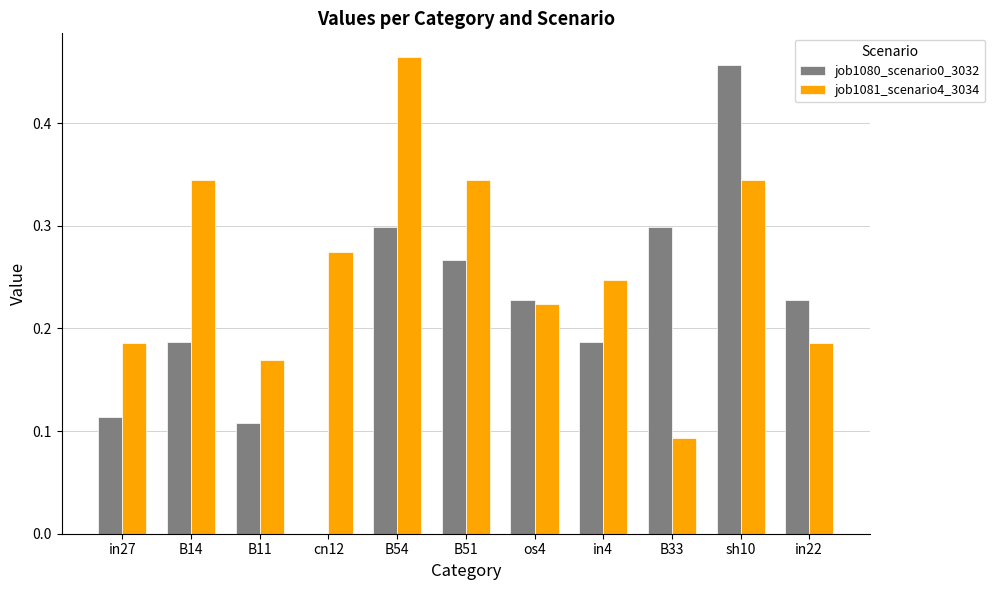

Is the value of job1080_scenario0_3032 at sh10 greater than the value of job1081_scenario4_3034 at cn12?

Yes